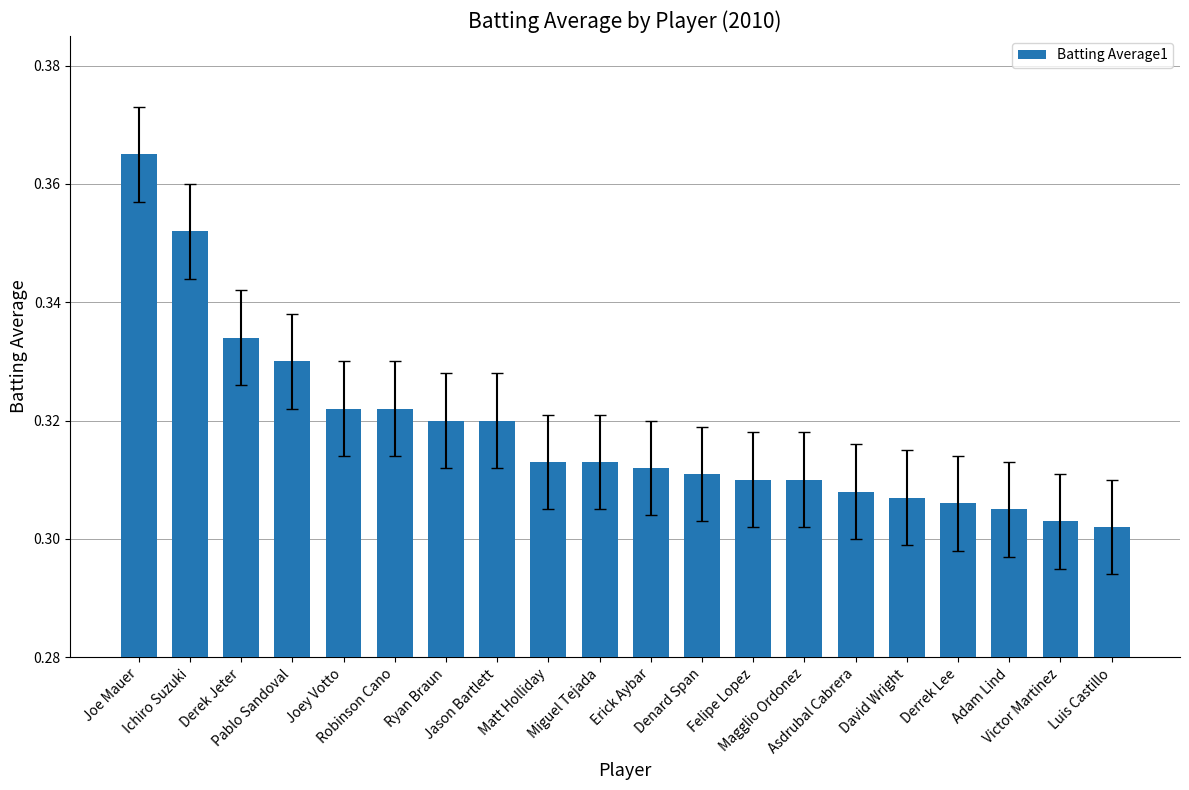

Between Joe Mauer and Pablo Sandoval, which is larger?

Joe Mauer